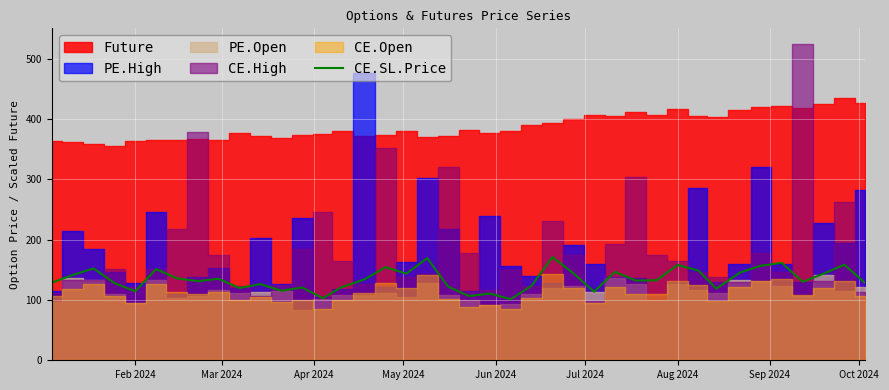

What is the minimum value for CE.SL.Price?

101.2